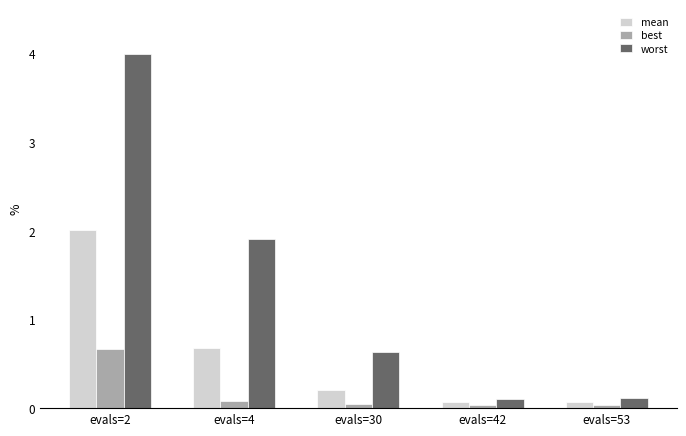

What is the sum of all mean values?

3.0